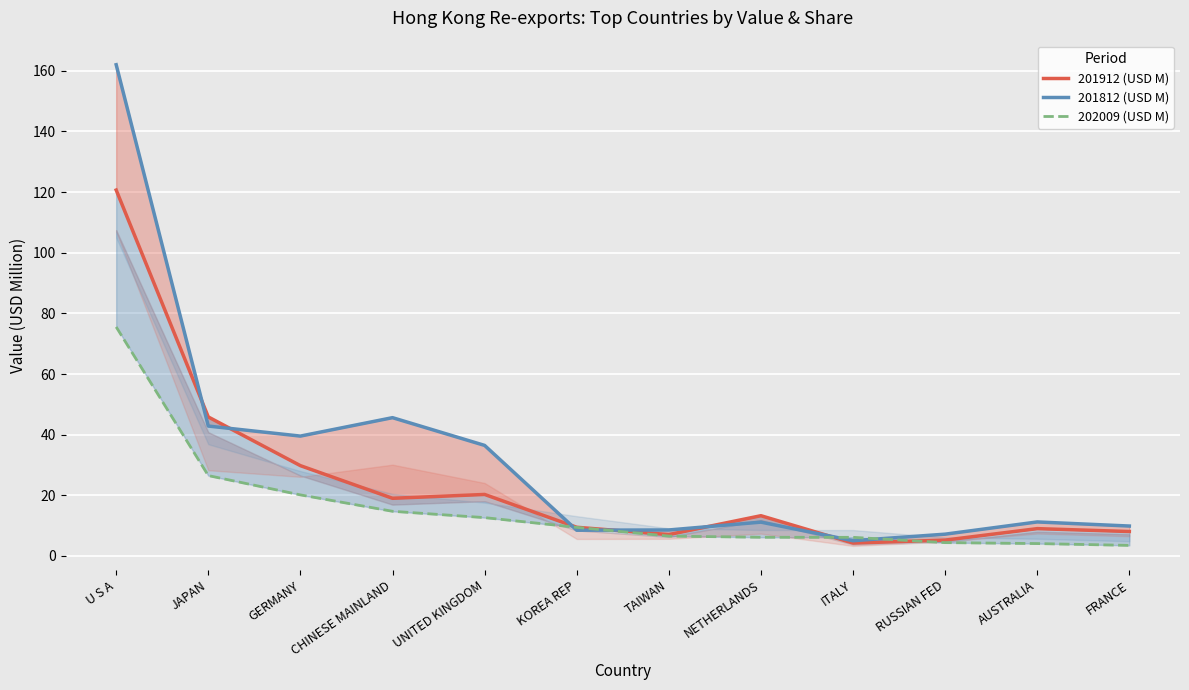

In 201912 (USD M), how many points are higher than both neighbors (excluding endpoints)?

3